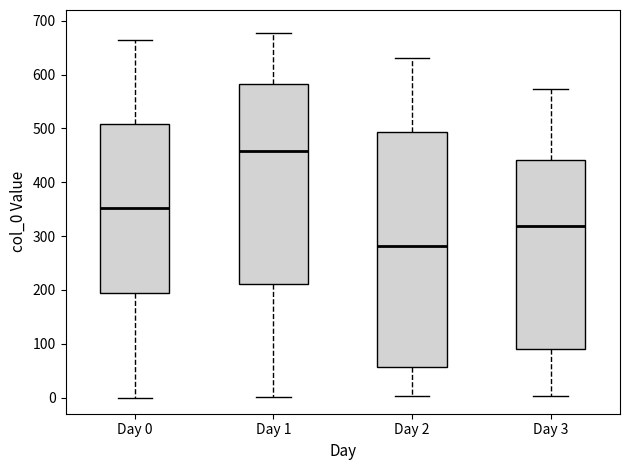

Reading left to right, transcribe this box plot: for each box, give where its median line is, the range the box spans, and where its two whiskers end, as read against the y-axis. The values are not printed on the chart, so give them approximately, as read against the axis.

Day 0: median 350, box 190 to 510, whiskers 0 to 670
Day 1: median 460, box 210 to 580, whiskers 0 to 680
Day 2: median 280, box 60 to 490, whiskers 0 to 630
Day 3: median 320, box 90 to 440, whiskers 0 to 570